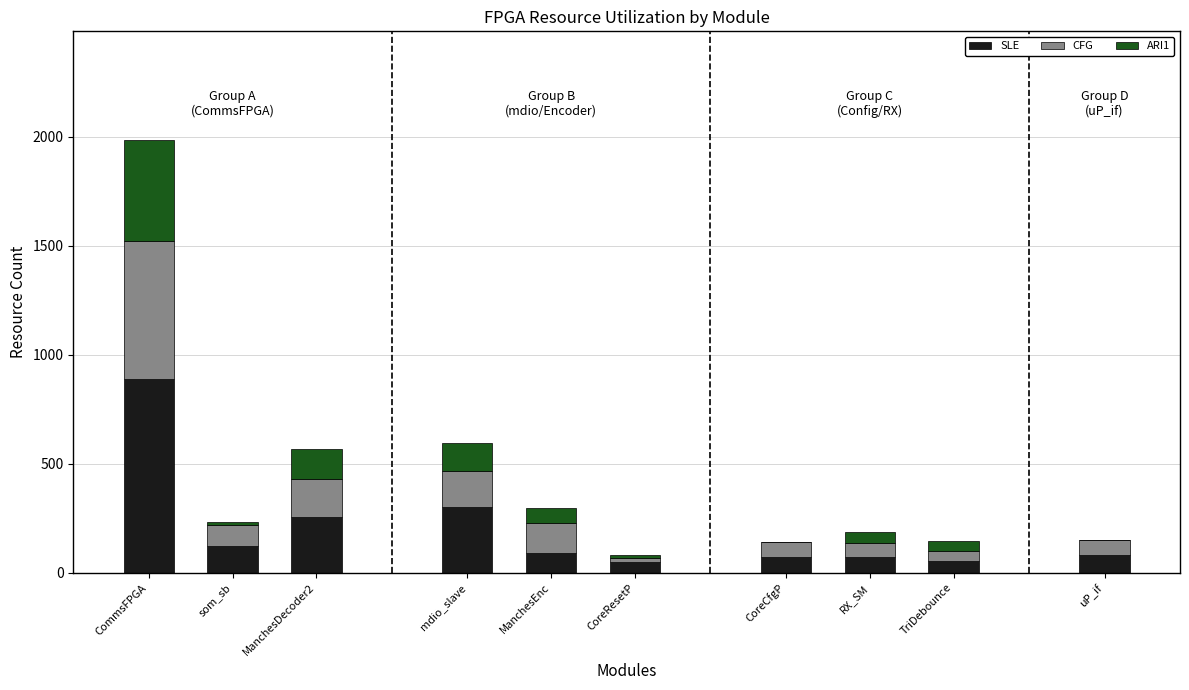

What is the sum of all SLE values?

1995